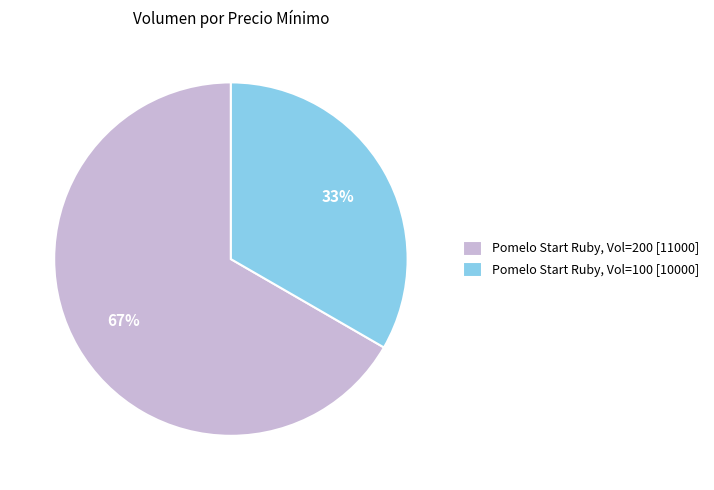

To the nearest percent, what is the average slice percentage?

50%